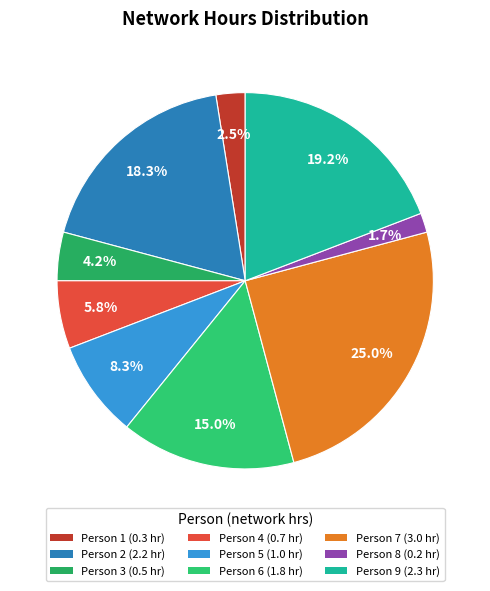

How many slices are in this pie chart?

9